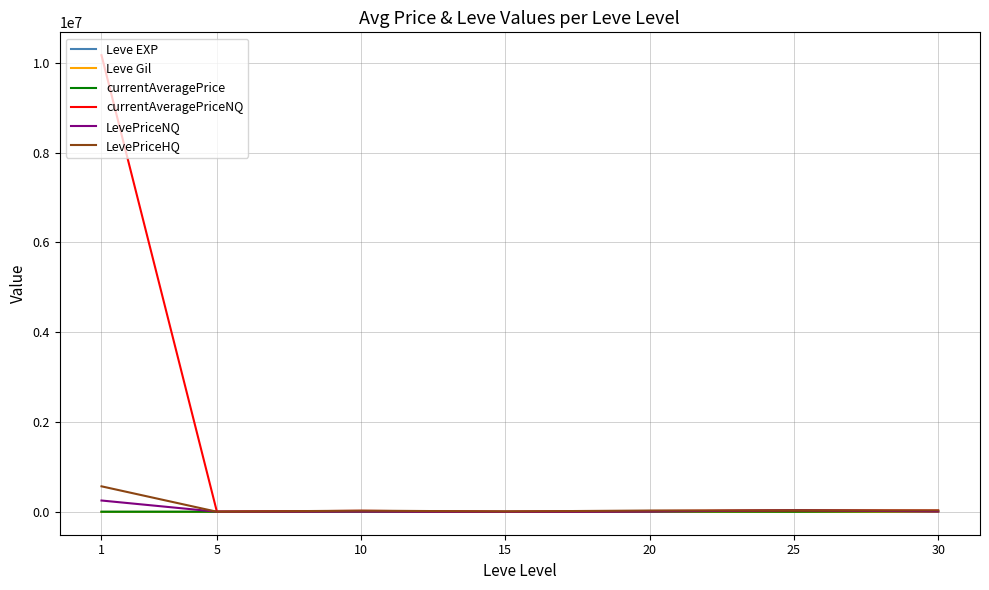

Is it true that LevePriceNQ equals 8300.0 at 30?

True